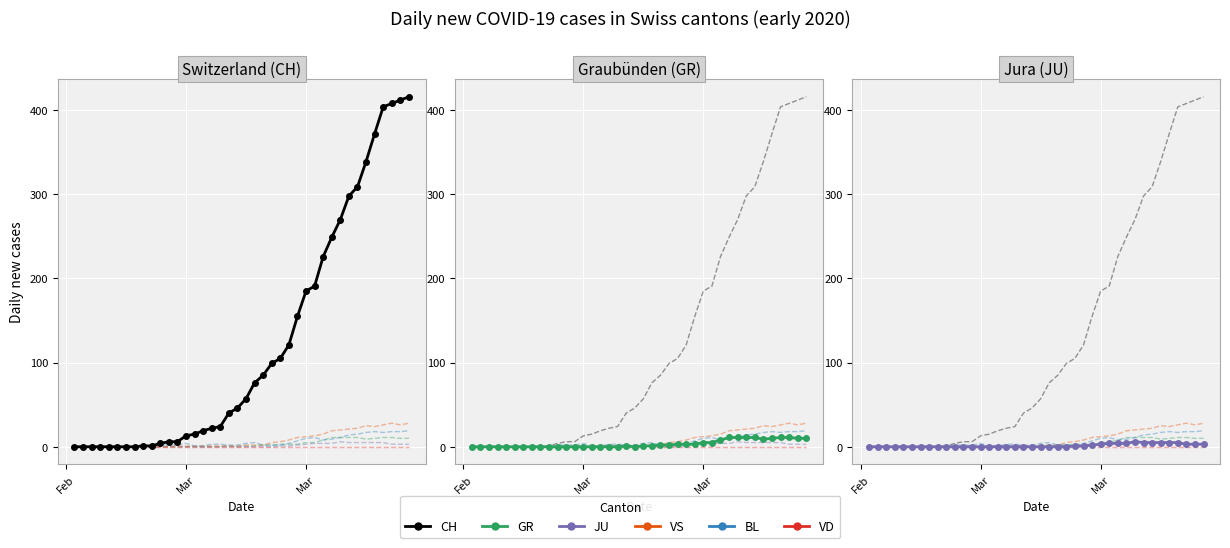

What is the maximum value for BL?

19